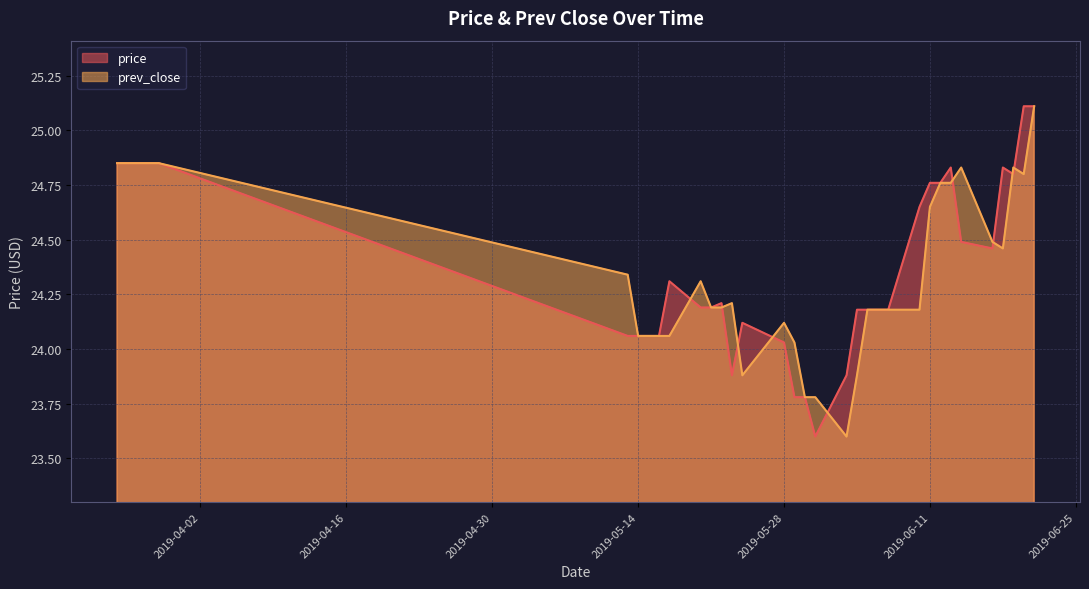

Rank the series by their average value, from highest to lowest.

price, prev_close